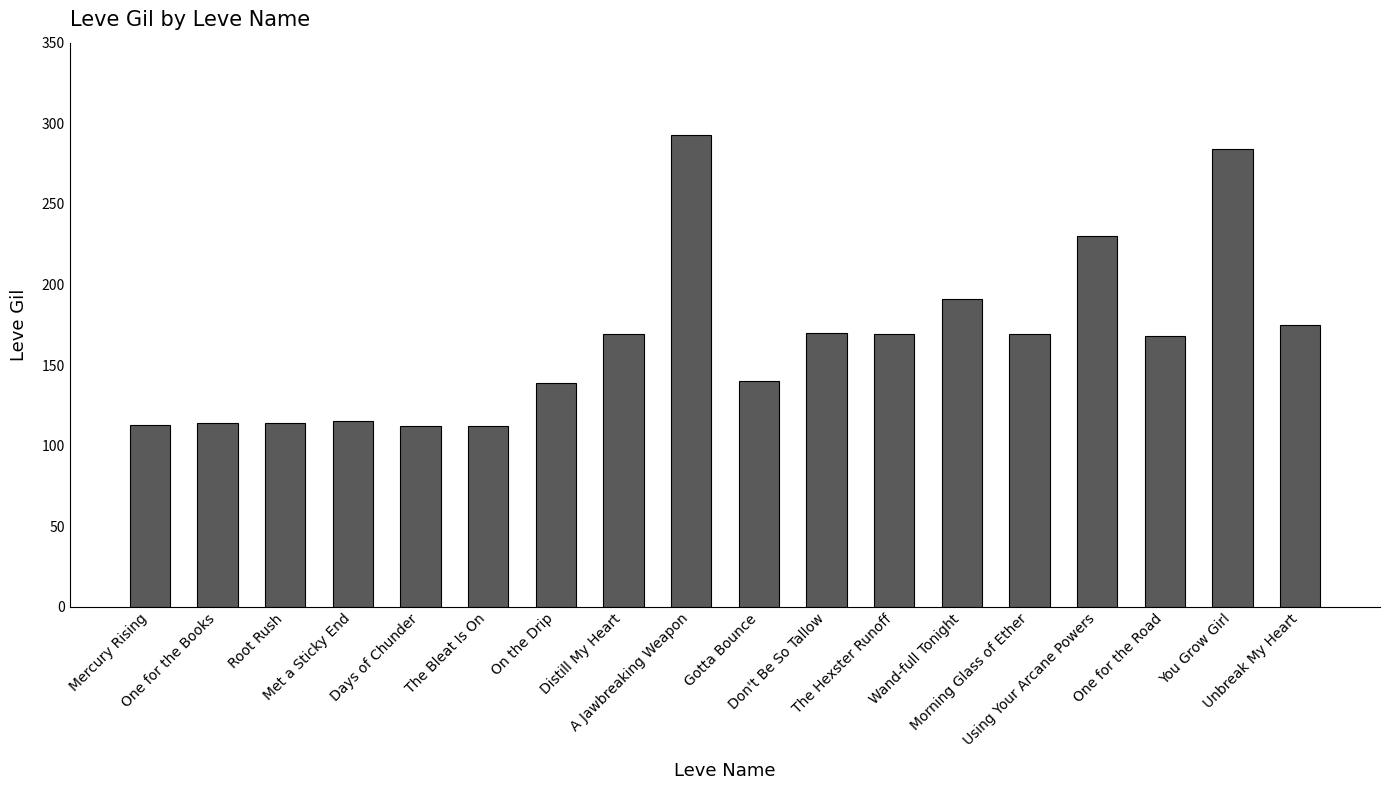

Which category has the highest value across all series?

A Jawbreaking Weapon